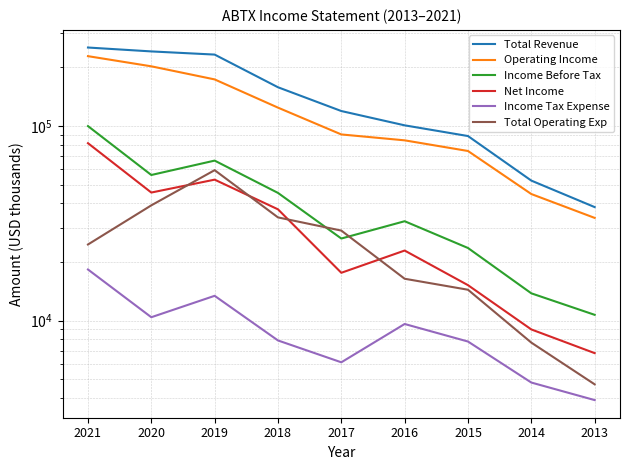

Read the Income Before Tax value at 2021, to the nearest 100.

99900